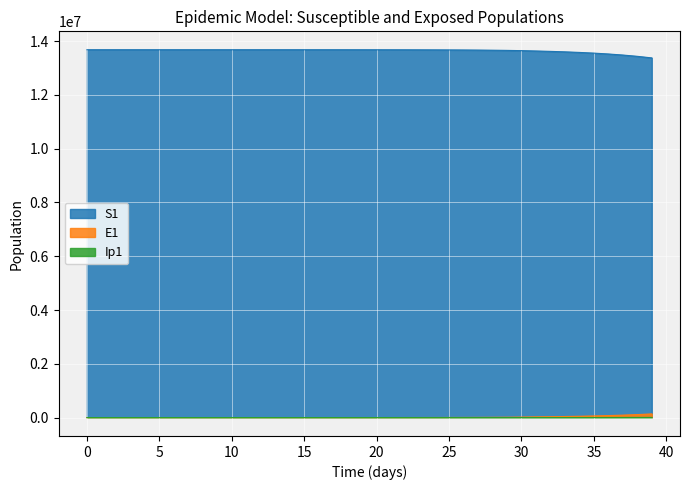

What is the average value of the S1 series?

13642395.4